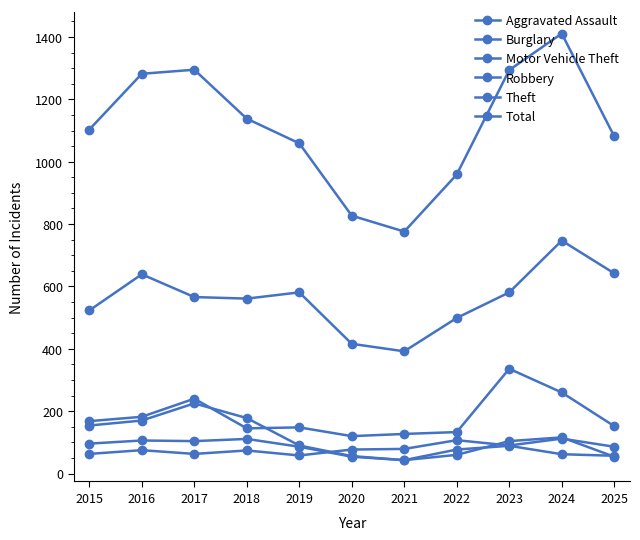

Reading right to left, extract all data points from this chart.

Aggravated Assault: 86	112	90	107	79	77	58	74	63	75	63
Burglary: 57	62	89	77	43	56	90	178	225	170	154
Motor Vehicle Theft: 152	260	336	133	127	120	148	145	240	182	168
Robbery: 54	116	104	60	43	54	86	111	104	106	96
Theft: 642	747	581	499	392	416	581	561	566	639	523
Total: 1081	1411	1294	959	776	827	1059	1138	1295	1282	1103